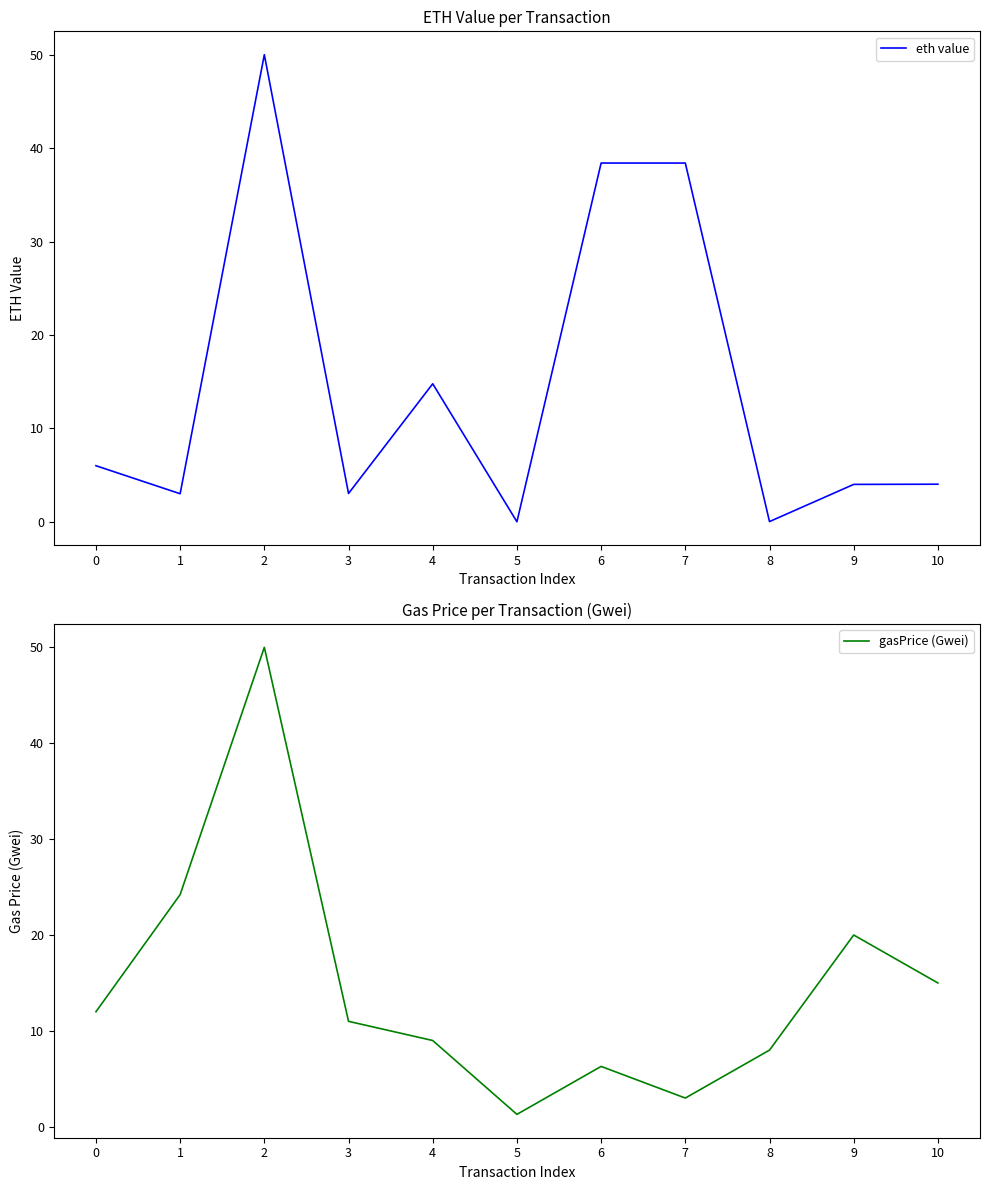

Rank the categories by gasPrice (Gwei) value from highest to lowest.

2, 1, 9, 10, 0, 3, 4, 8, 6, 7, 5